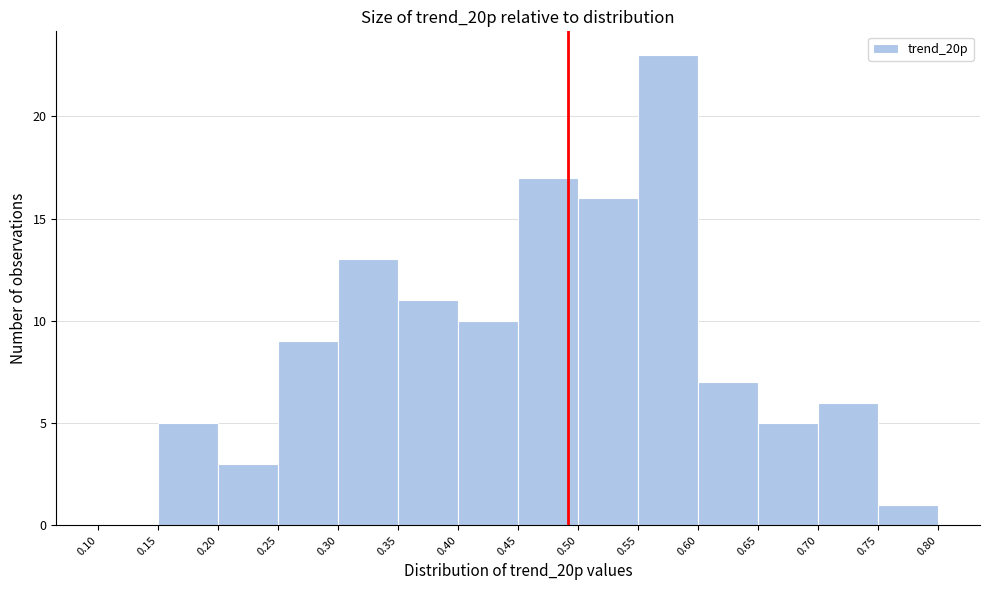

Reading left to right, list every bar in this chart as the range it spans on the x-axis followed by its height. The values are not printed on the chart, so give them approximately, as read against the axis.

0.10 to 0.15: 0
0.15 to 0.20: 5
0.20 to 0.25: 3
0.25 to 0.30: 9
0.30 to 0.35: 13
0.35 to 0.40: 11
0.40 to 0.45: 10
0.45 to 0.50: 17
0.50 to 0.55: 16
0.55 to 0.60: 23
0.60 to 0.65: 7
0.65 to 0.70: 5
0.70 to 0.75: 6
0.75 to 0.80: 1